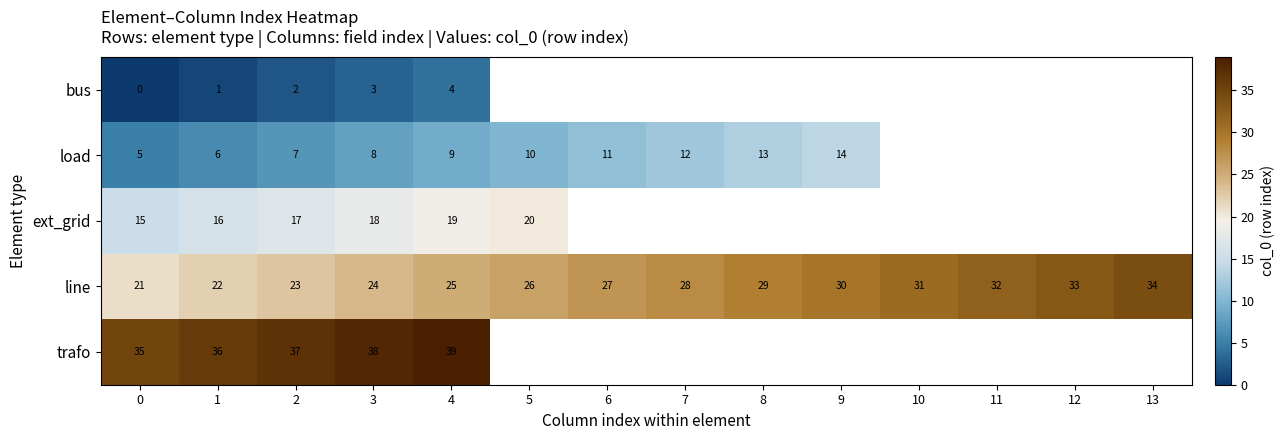

The value of line at 0 is 21. True or false?

True